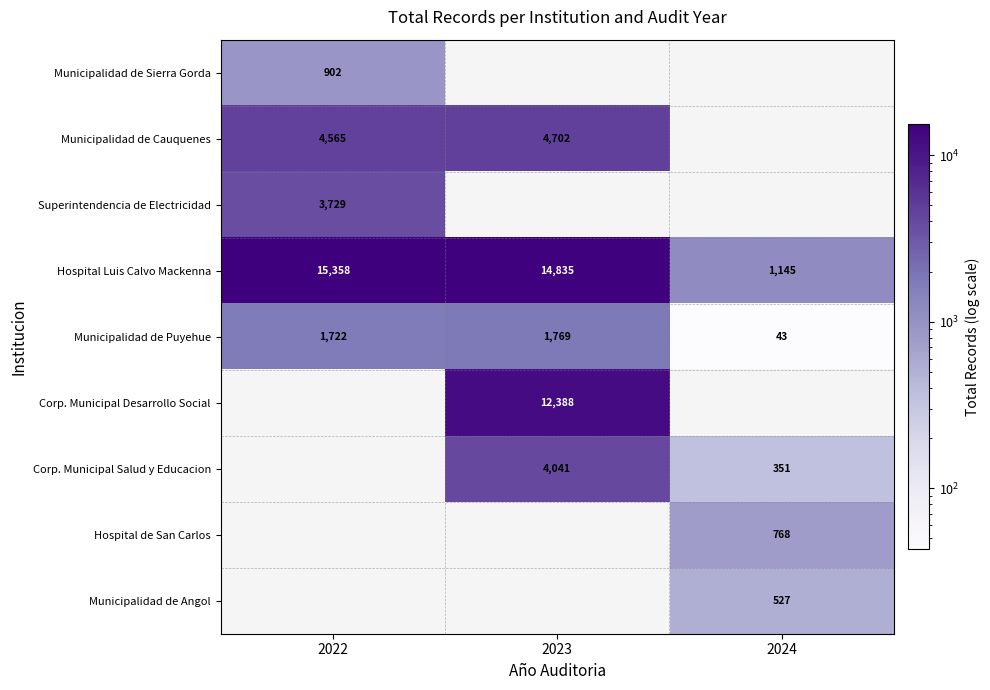

Which series changed the most between 2023 and 2024?

Hospital Luis Calvo Mackenna